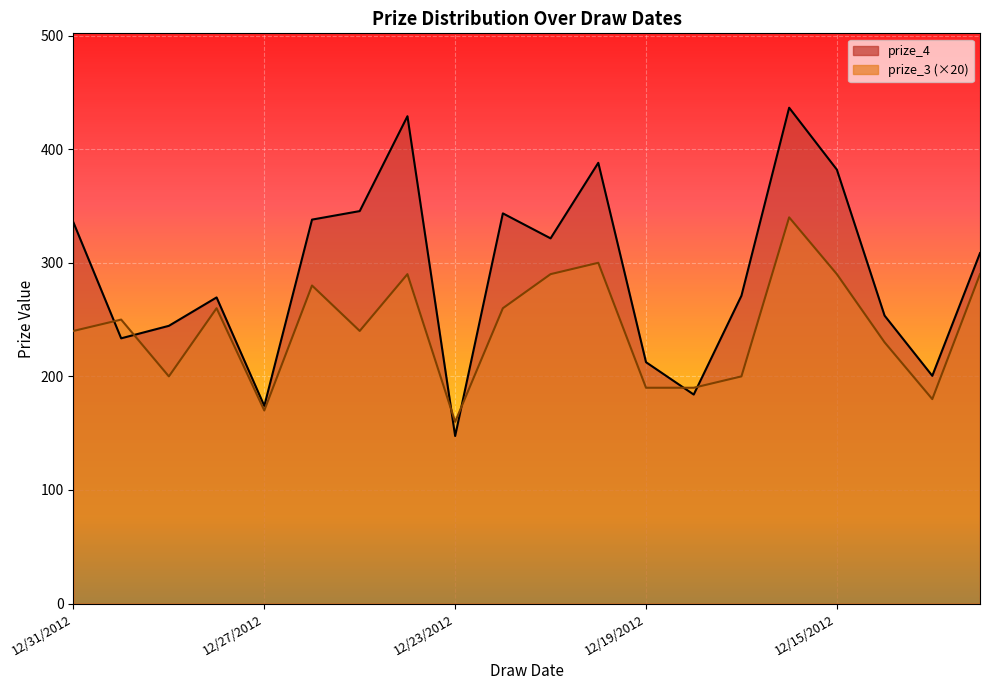

How many intersections are there between prize_3 and prize_4?

6